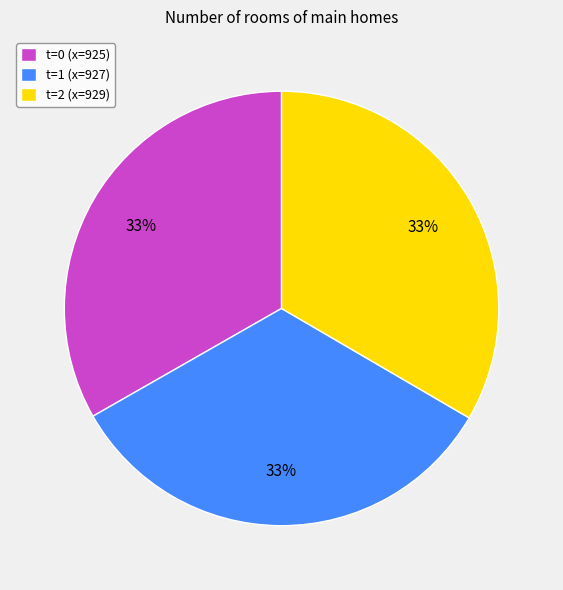

How many slices are in this pie chart?

3